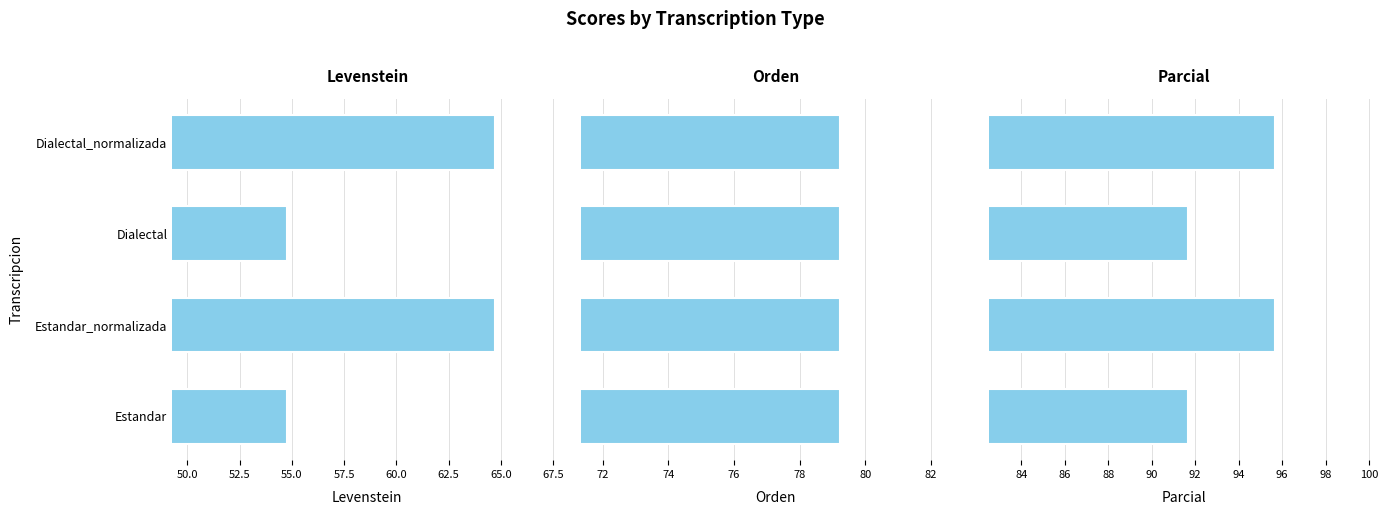

How many categories are shown in the chart?

4